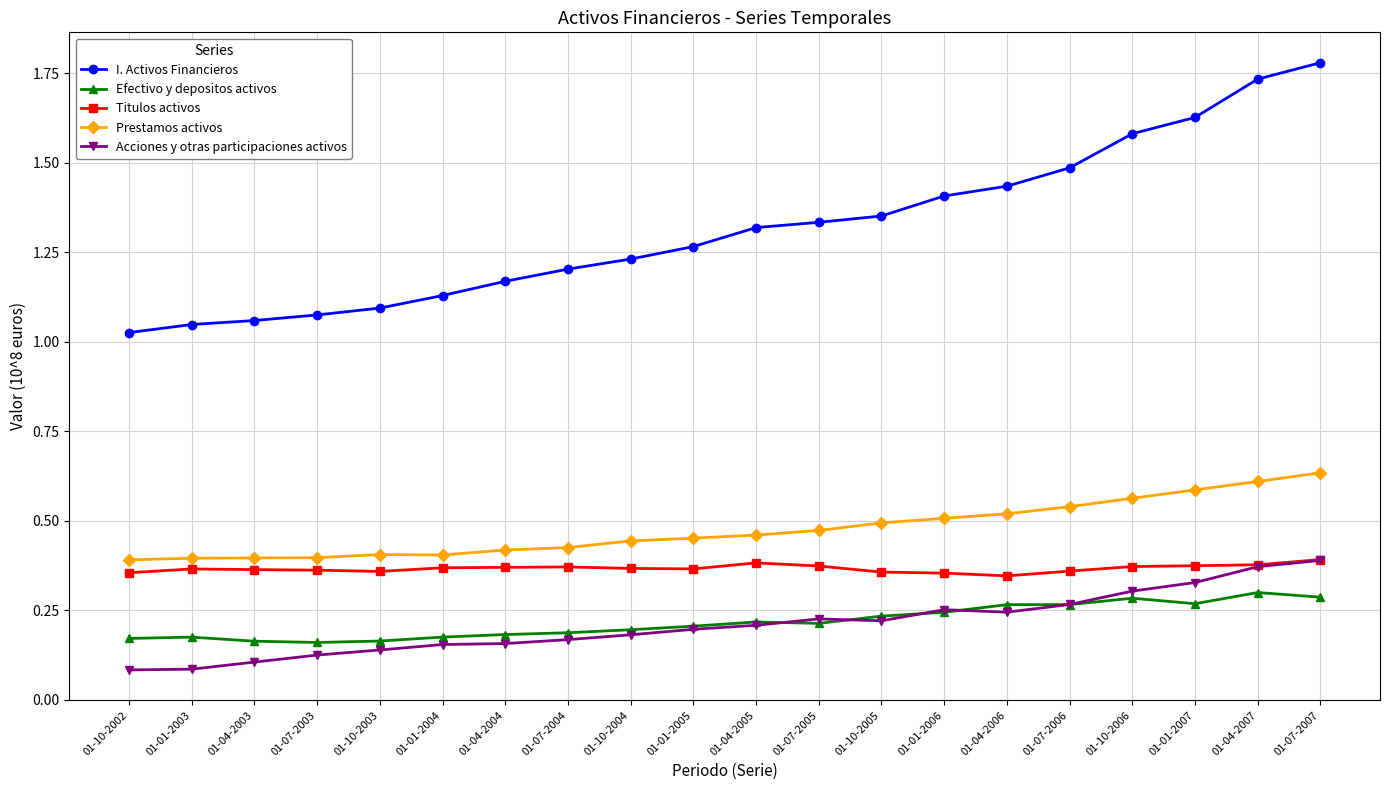

Which series has the largest range (max minus min)?

I. Activos Financieros